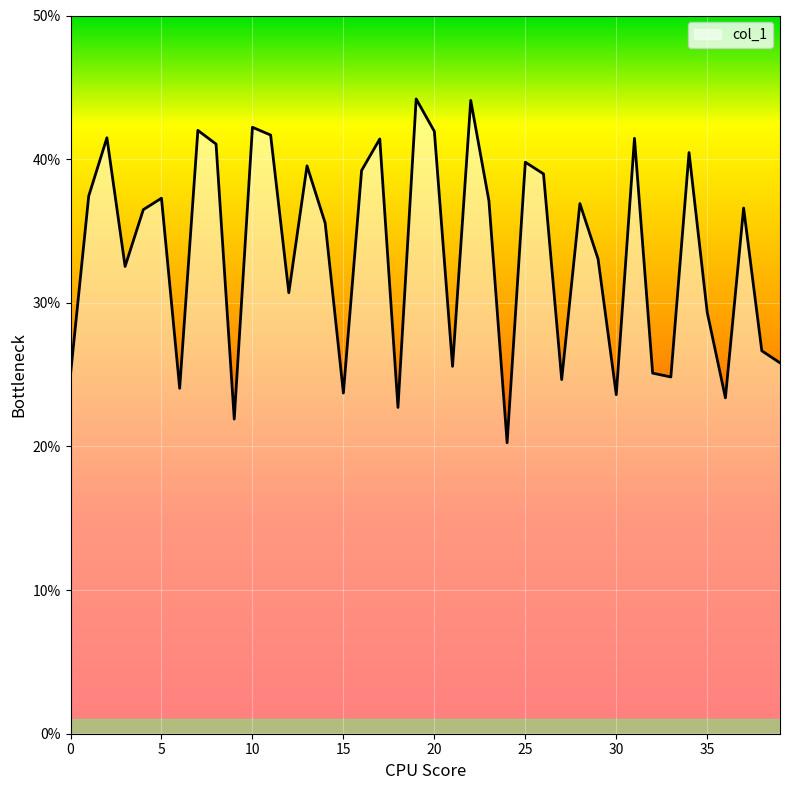

Does the chart display data point markers on the line(s)?

No